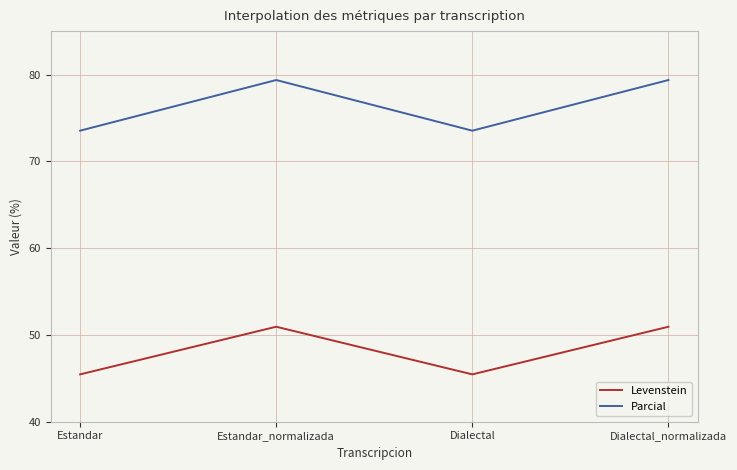

How many values in the Levenstein series exceed 50?

2